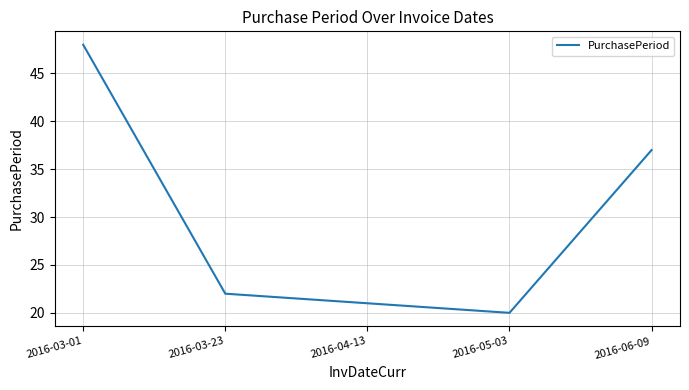

Rank the categories by value from lowest to highest.

2016-05-03, 2016-04-13, 2016-03-23, 2016-06-09, 2016-03-01